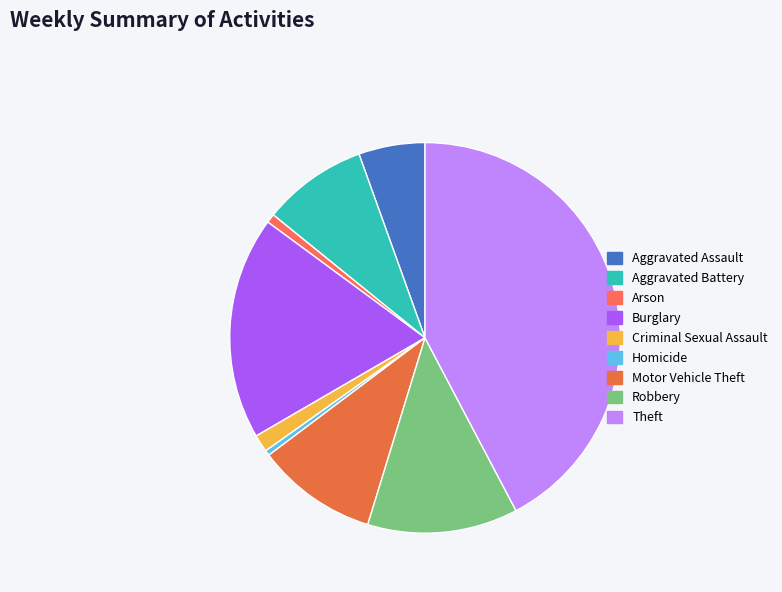

What percentage is NOT represented by Robbery?

87.5%